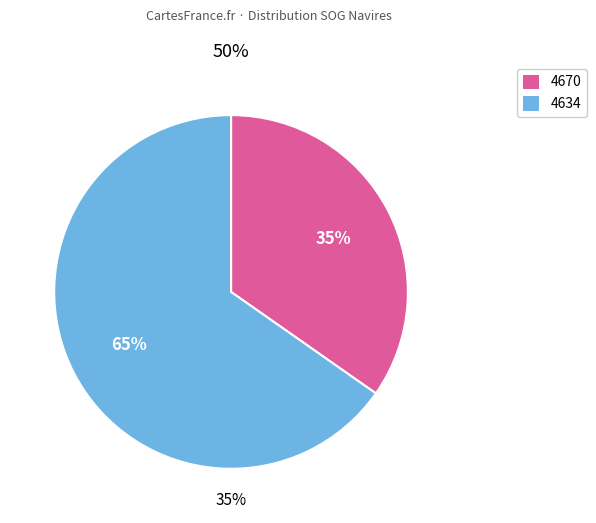

Do 4670 and 4634 together represent more than half of the pie?

Yes